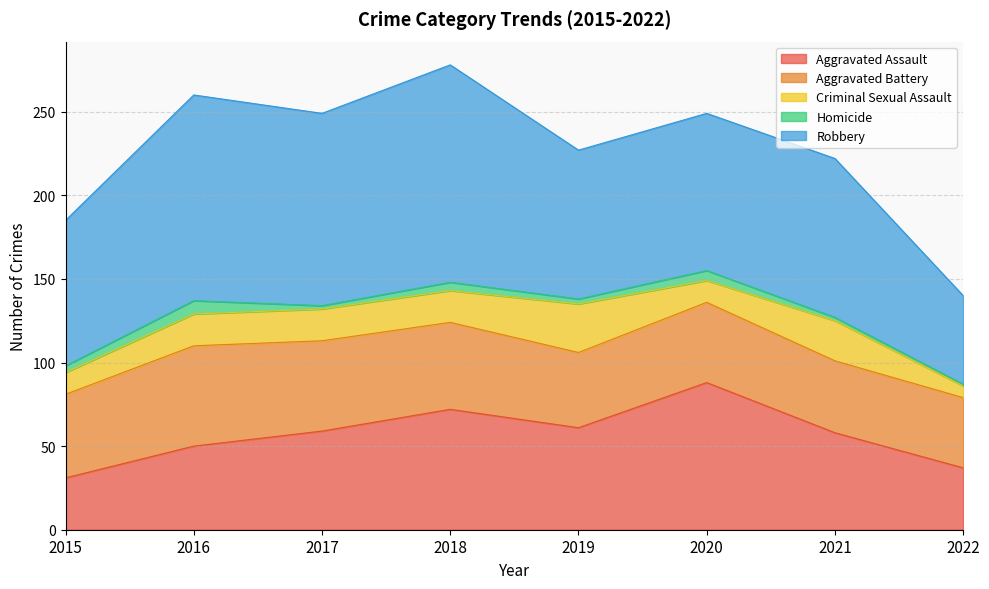

Where does the Robbery series first go above 95?

2016